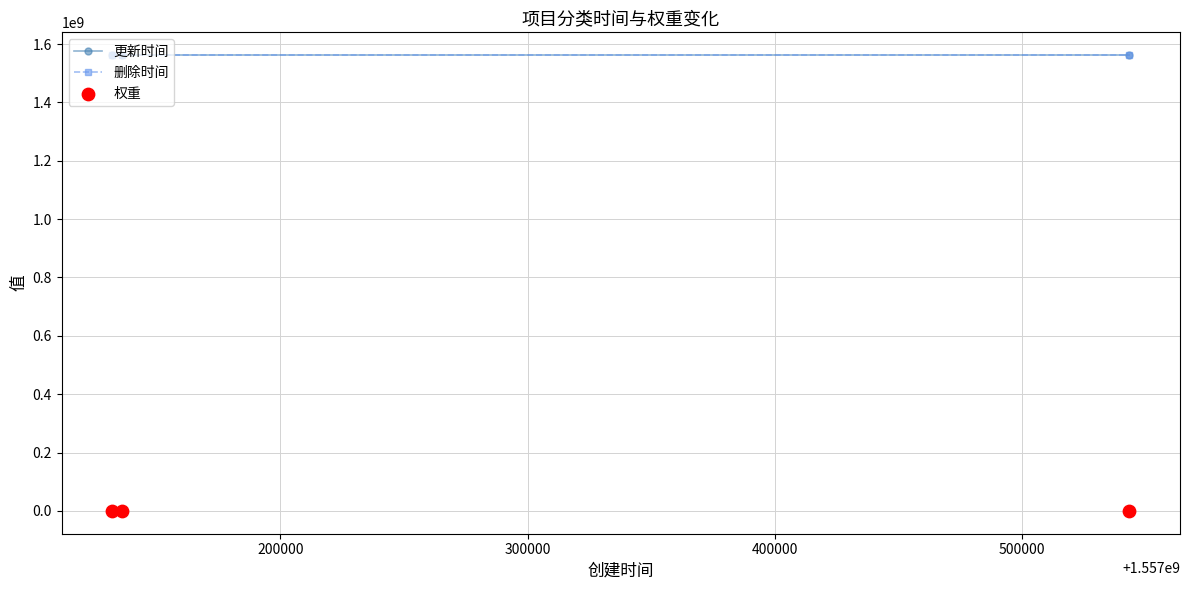

Which series reaches the maximum Y coordinate?

更新时间